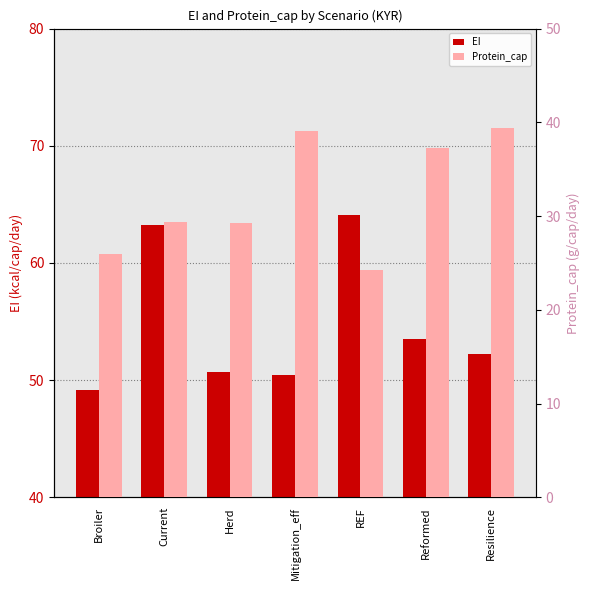

Which label corresponds to the largest value in the chart?

REF